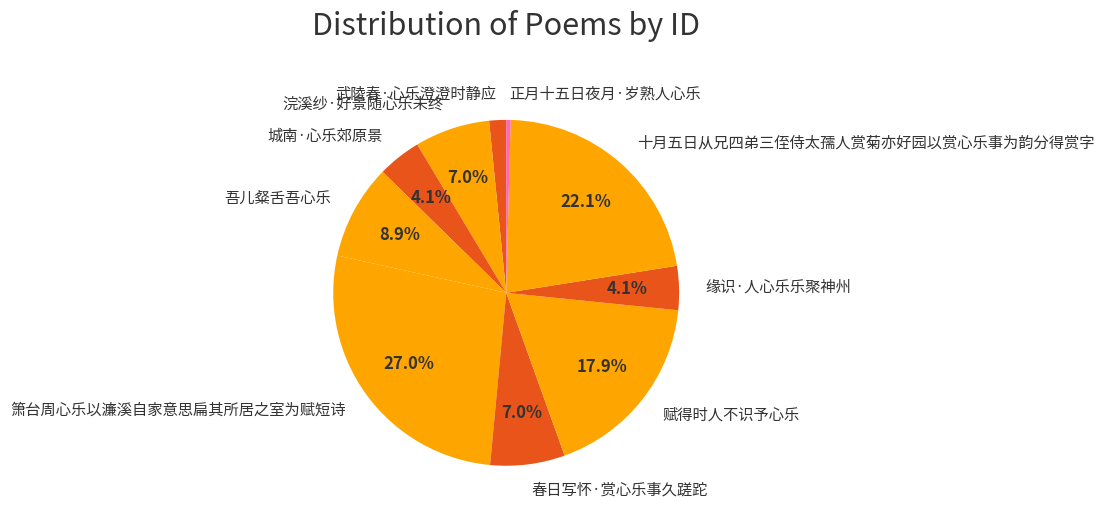

Does any single category account for the majority?

No